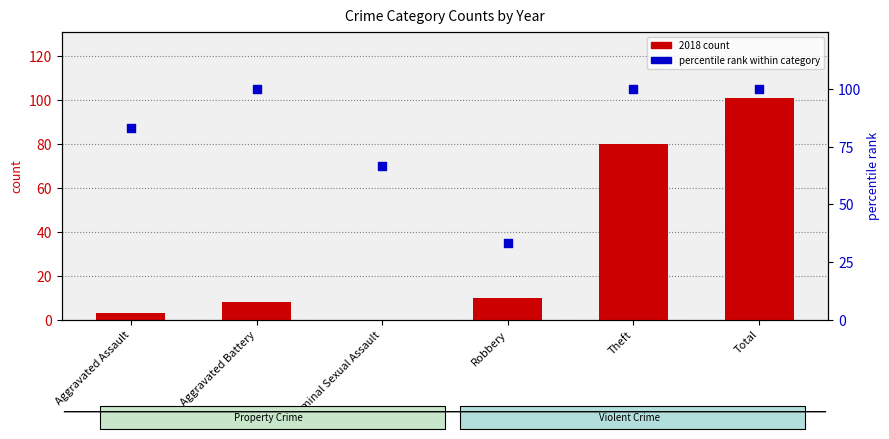

What are all the series names shown in the legend?

2018 count, percentile rank within category